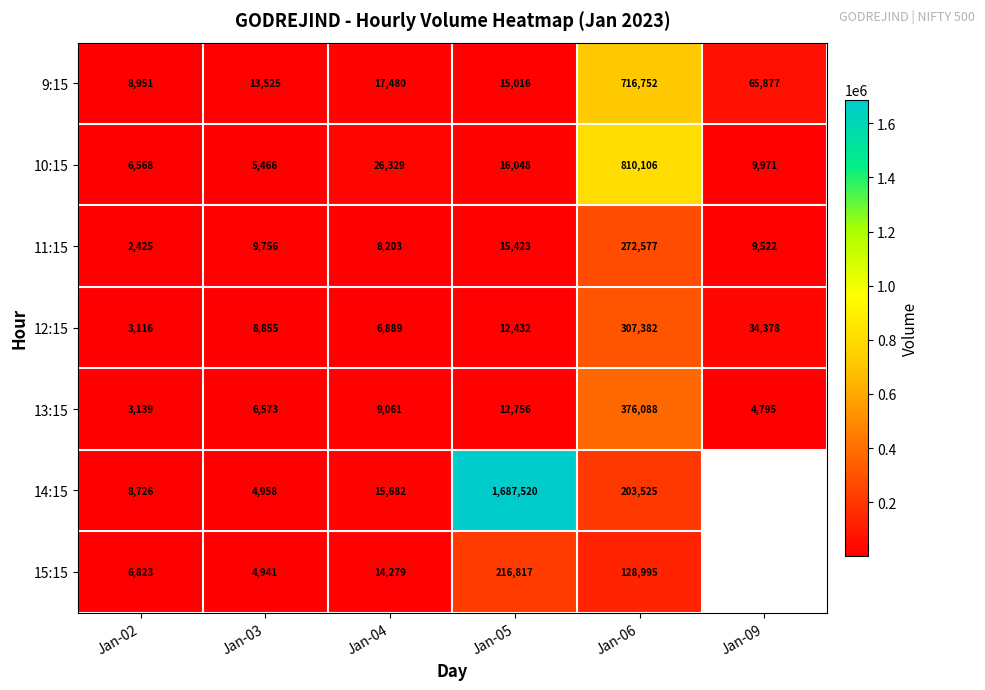

Where is 10:15 nearest to the value 407786?

Jan-04